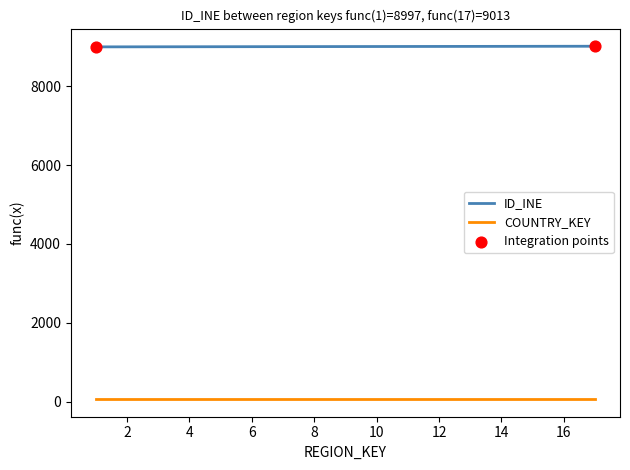

List the series in order of their overall mean, highest first.

ID_INE, COUNTRY_KEY